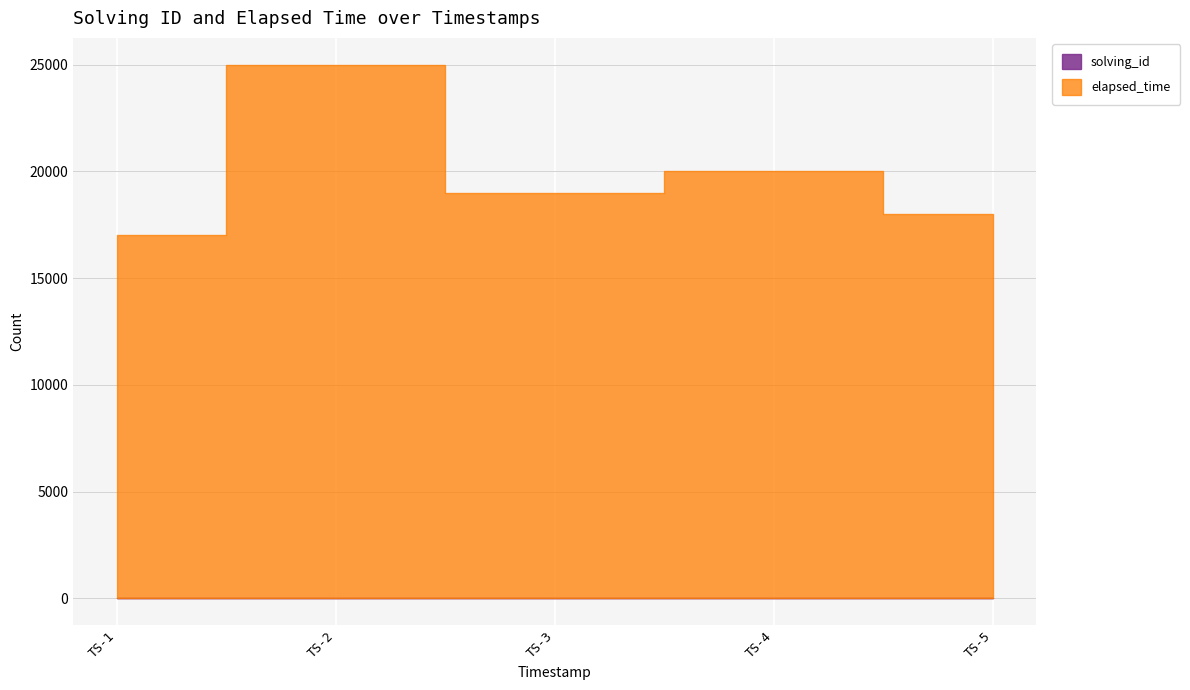

What is the difference between the maximum and minimum values in the solving_id series?

4